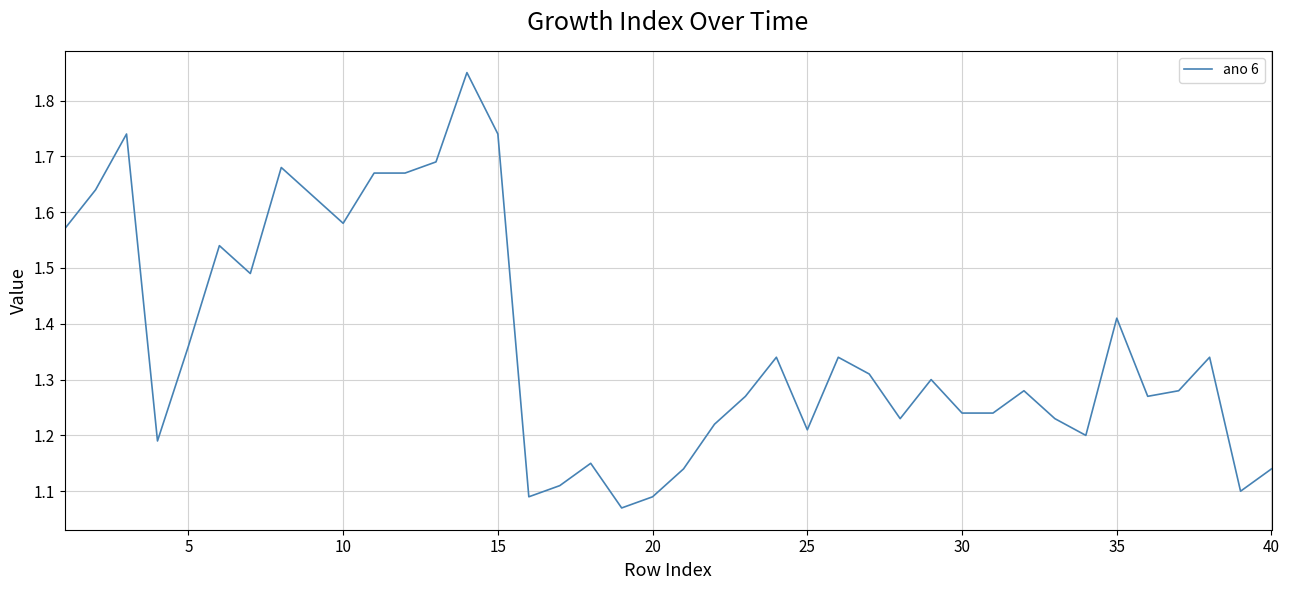

What is the difference between the maximum and minimum values?

0.8